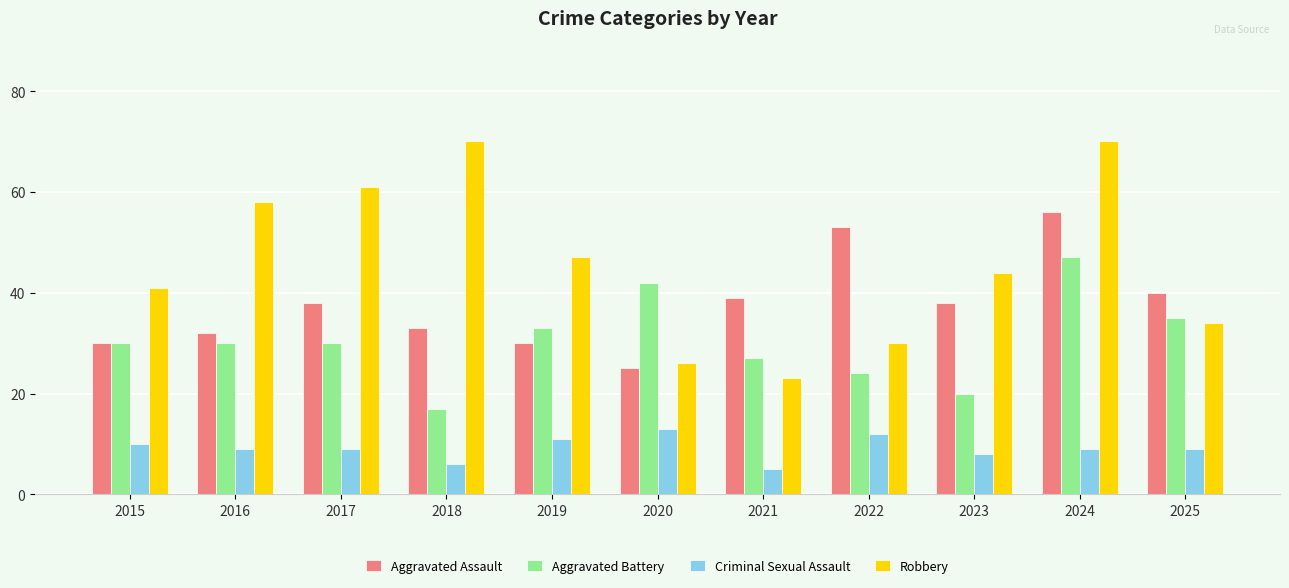

What is the spread (max minus min) of values at 2021?

34